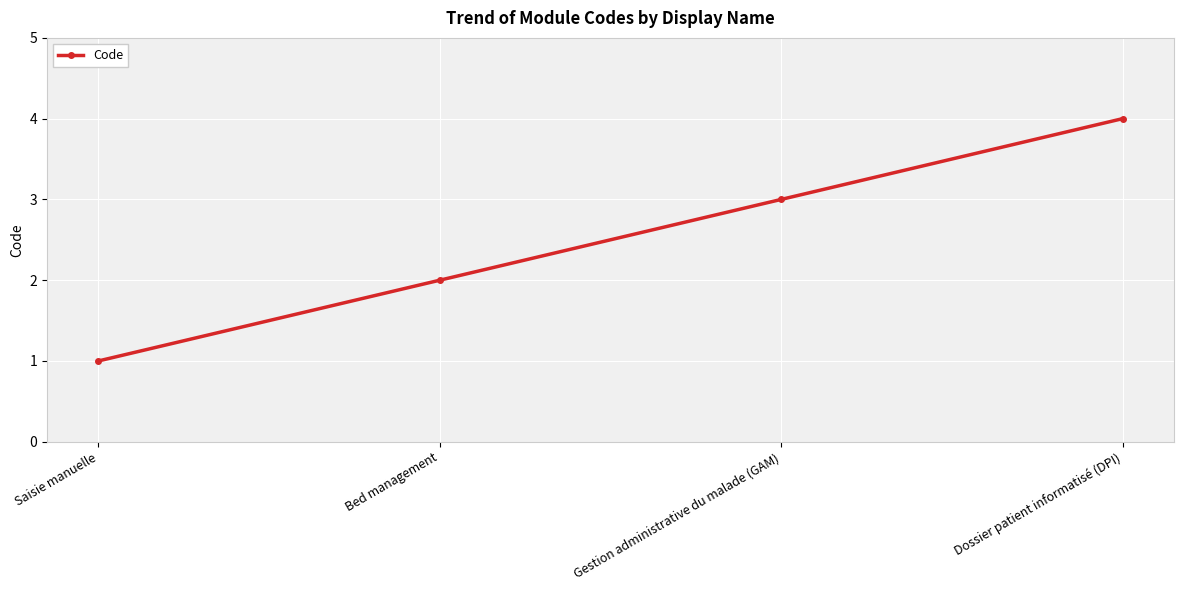

Approximately how many times larger is the value at Dossier patient informatisé (DPI) compared to Gestion administrative du malade (GAM)?

1.3